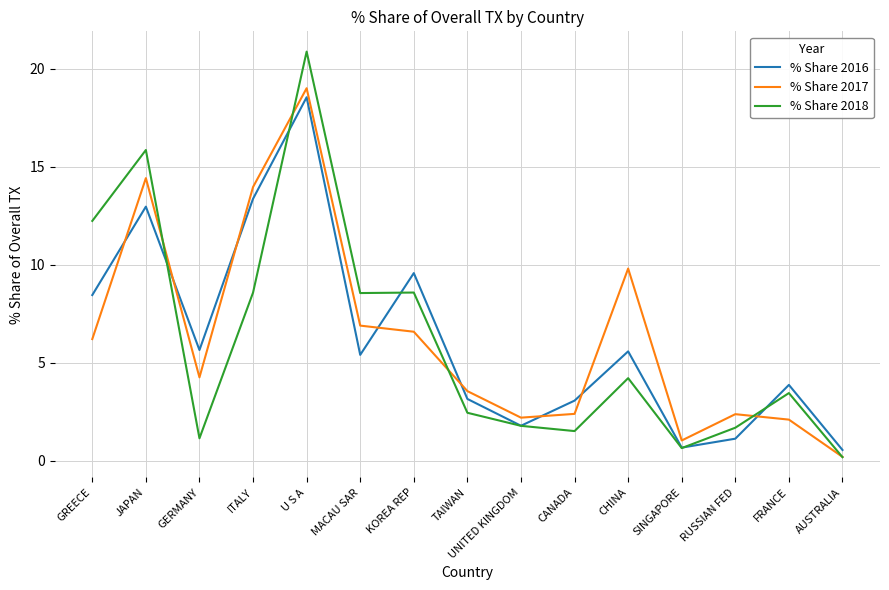

At which category does the chart reach its peak across all series?

U S A